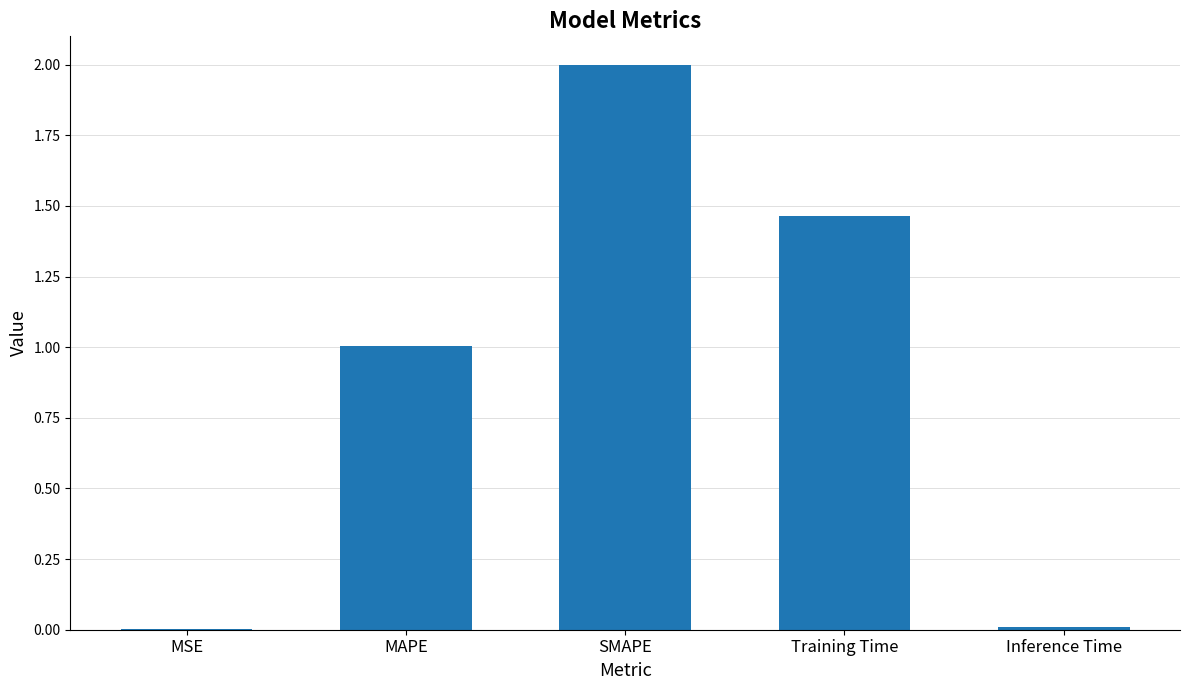

How many values exceed 1?

3